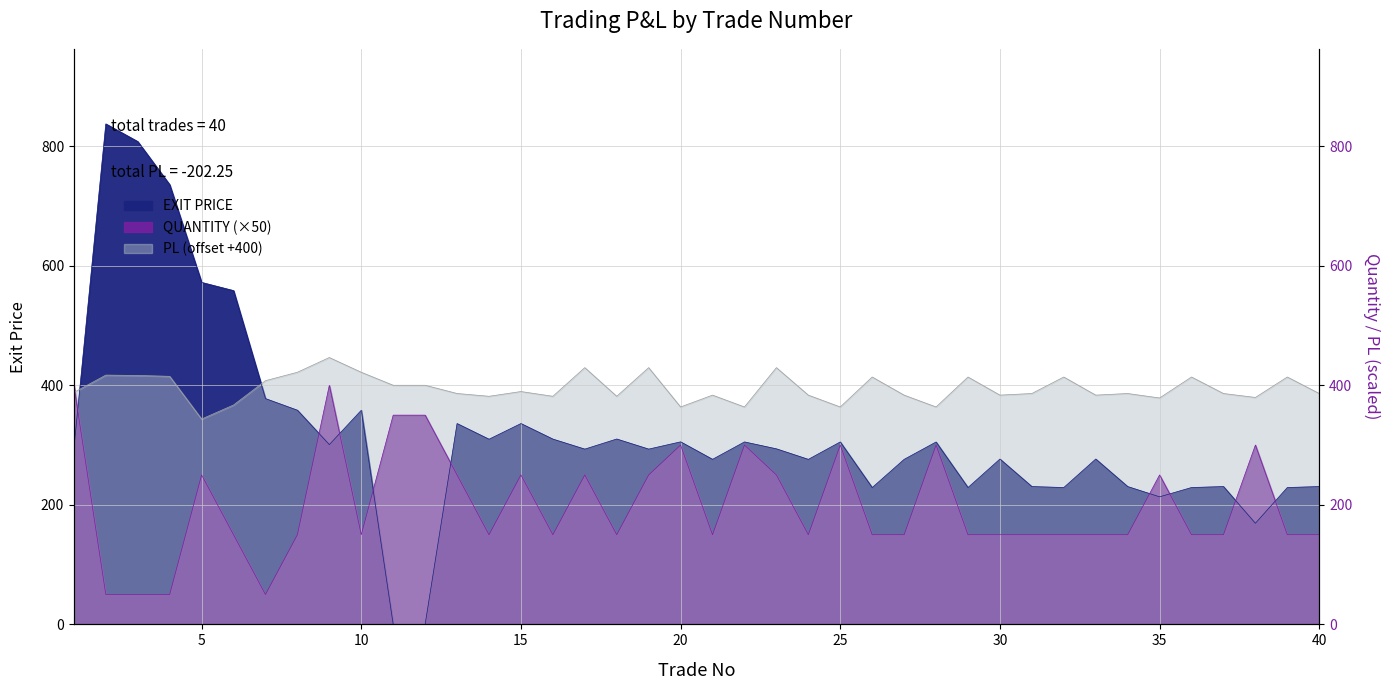

At which label is EXIT PRICE closest to 418?

7